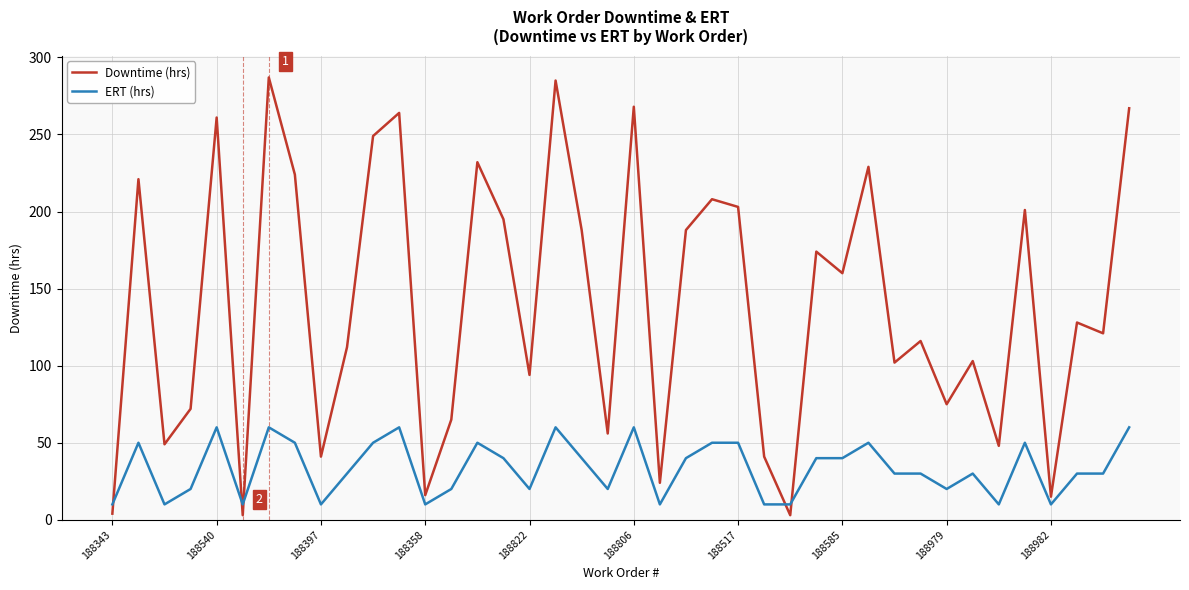

What is the difference between the maximum and minimum values in the ERT (hrs) series?

50